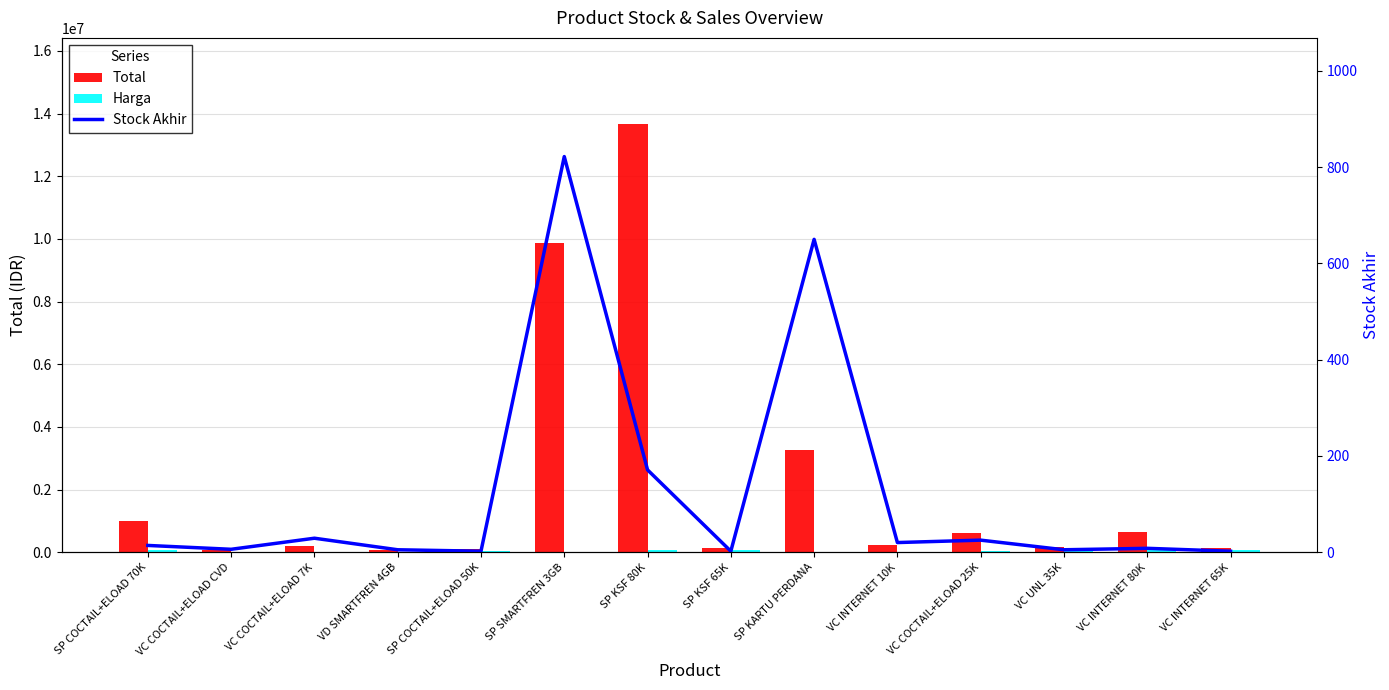

Count the number of categories in the chart.

14